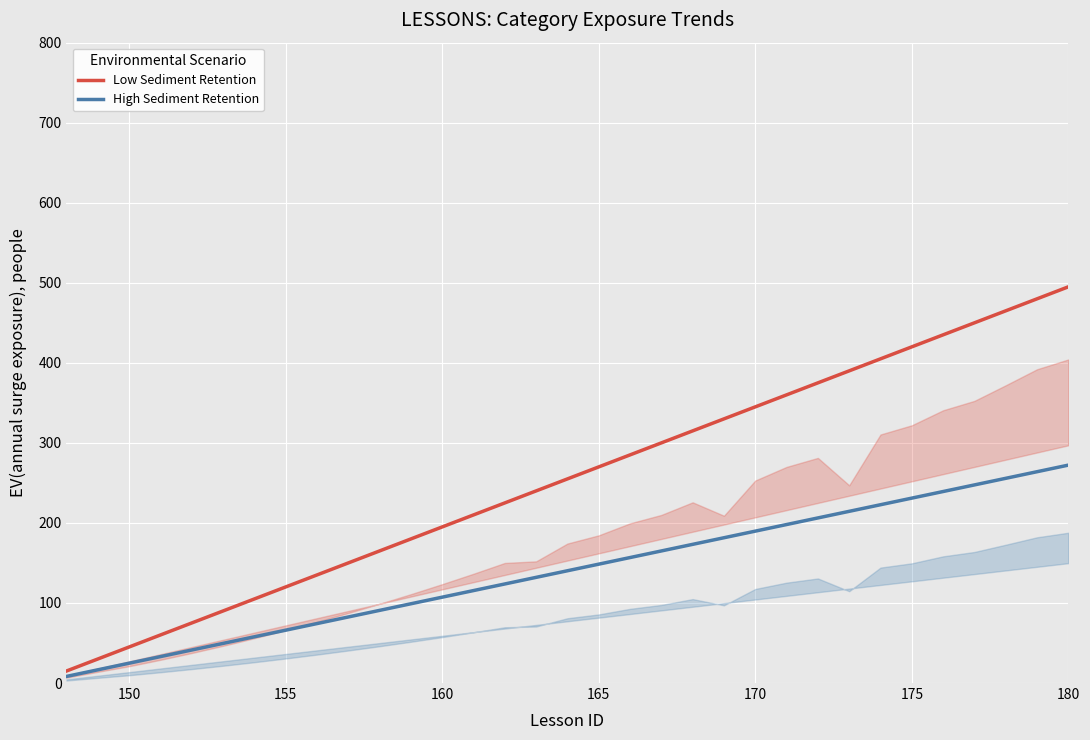

True or false: High Sediment Retention and Low Sediment Retention cross at least once.

False